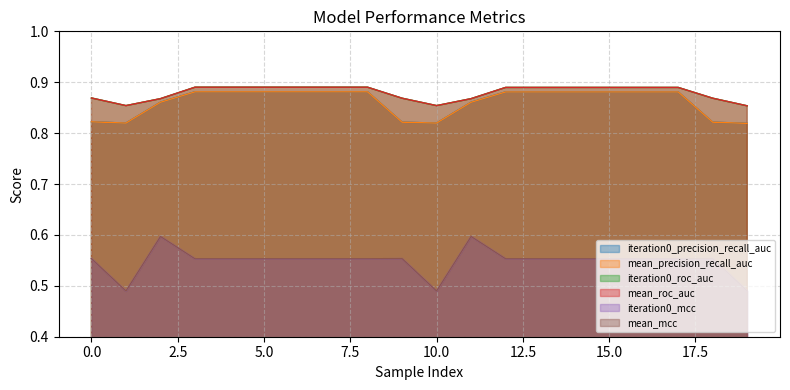

True or false: mean_roc_auc has more than 1 points higher than both neighbors.

False